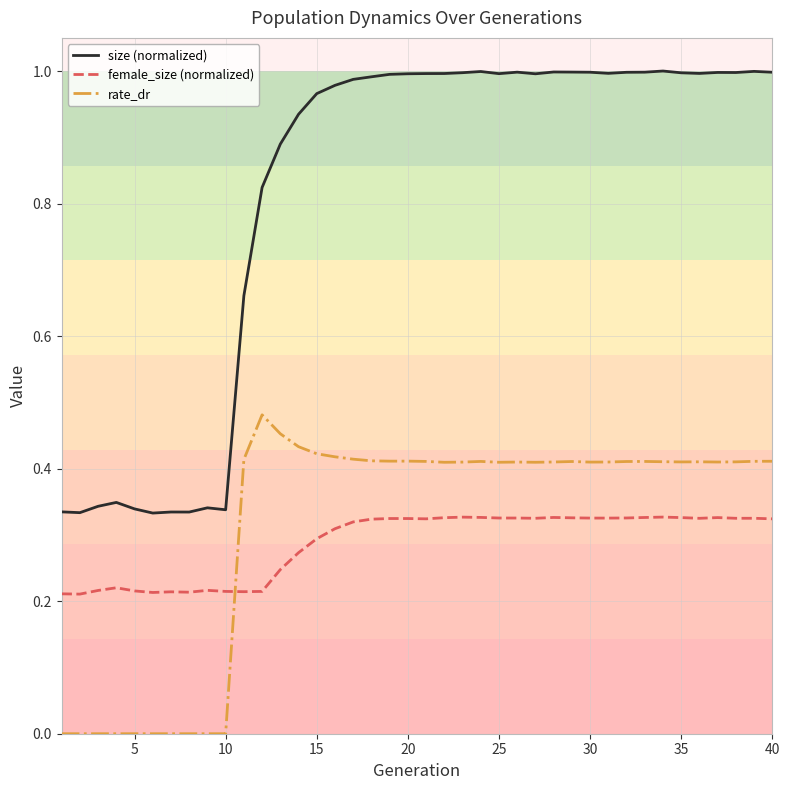

List the series in order of their peak value, highest first.

size (normalized), rate_dr, female_size (normalized)